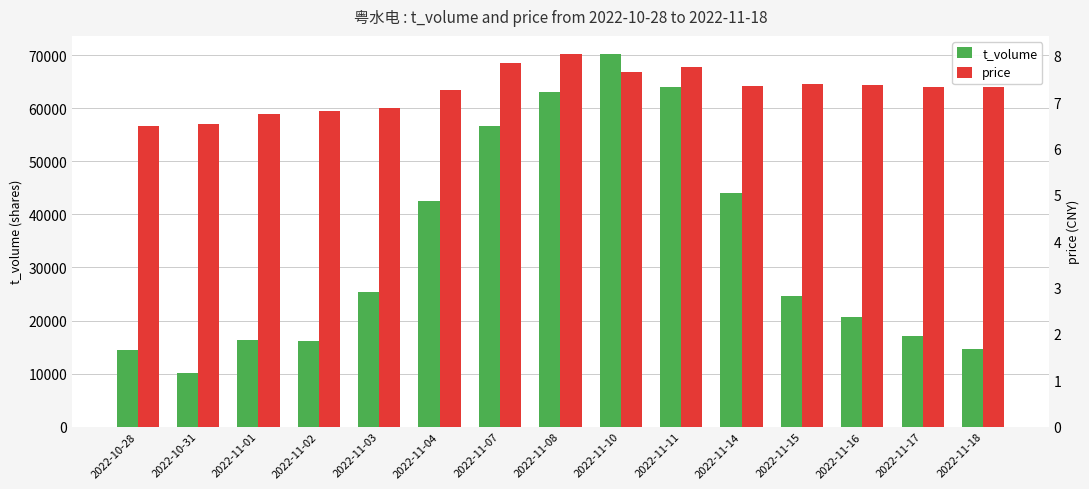

What is the value of the t_volume bar at the 1st from the left?

14359.0